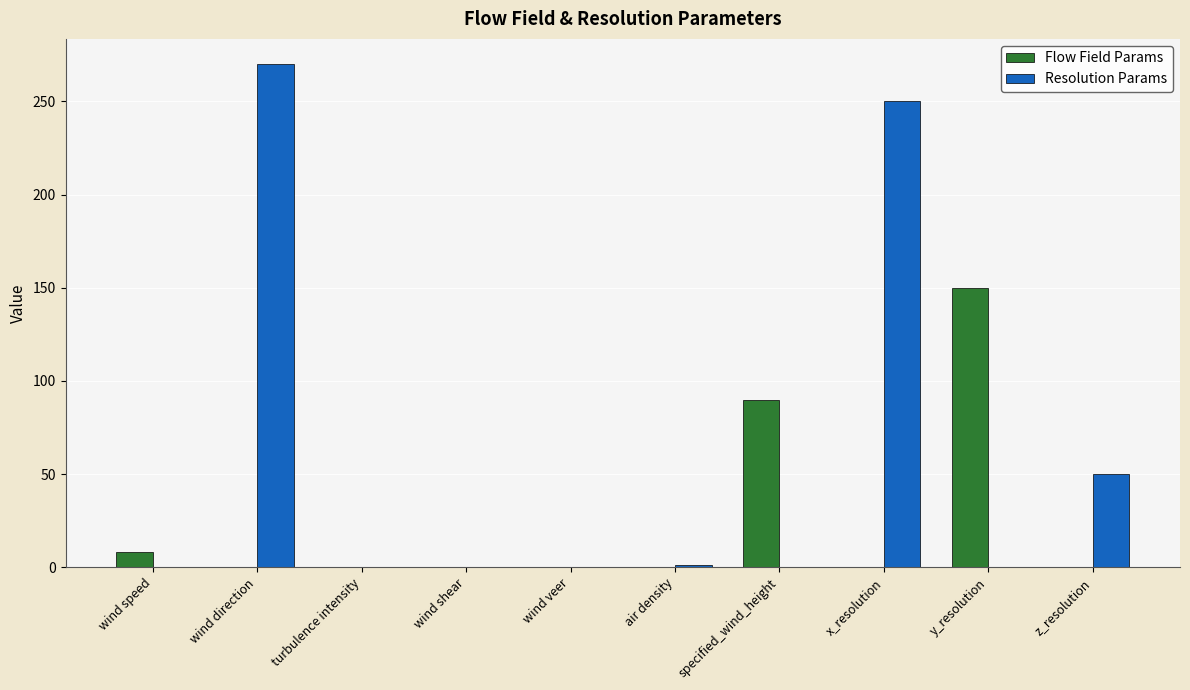

Does the chart contain stacked bars?

No